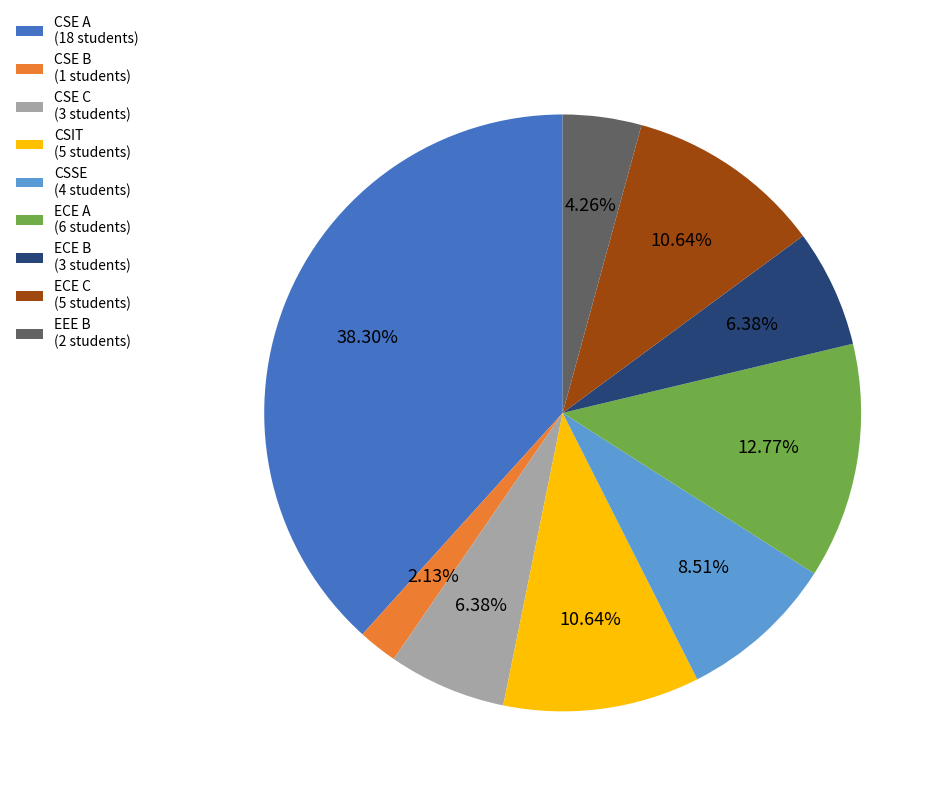

Do CSE B (1 students) and ECE C (5 students) together represent more than half of the pie?

No